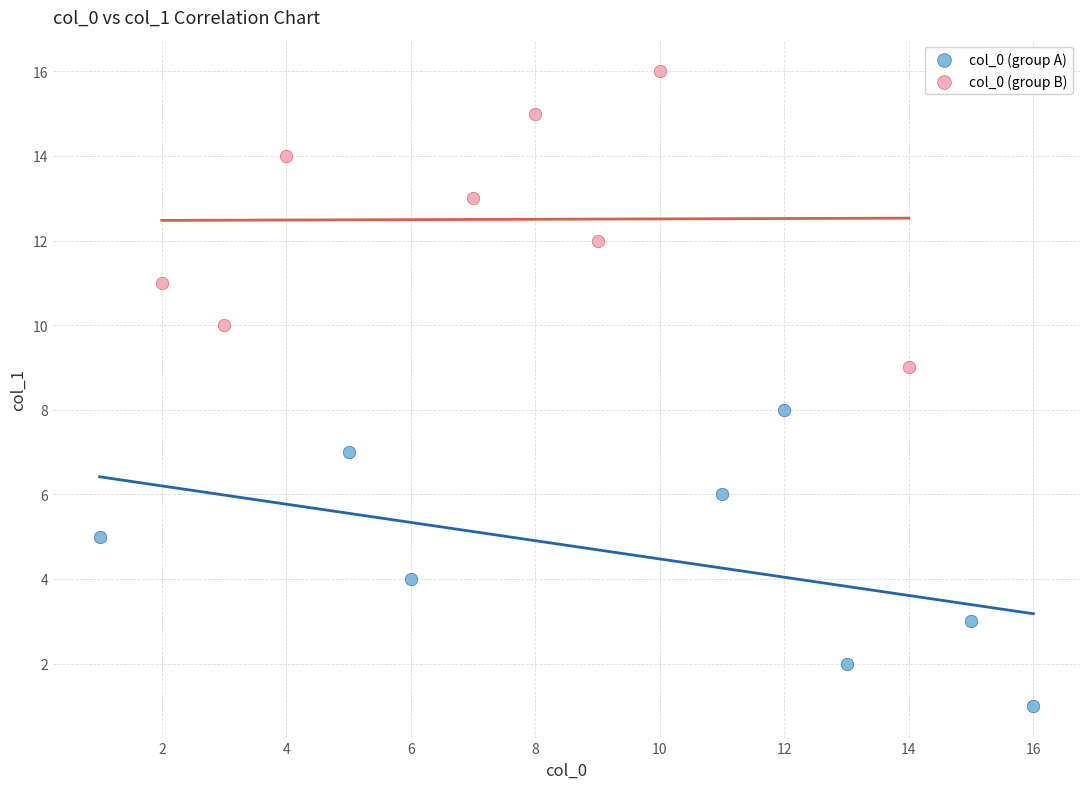

Which series contains the lowest Y value?

col_0 (group A)